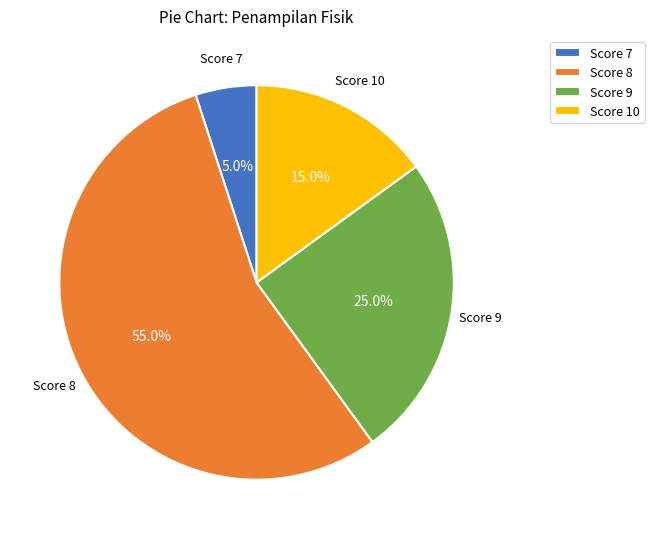

Which category has the biggest portion of the pie?

Score 8